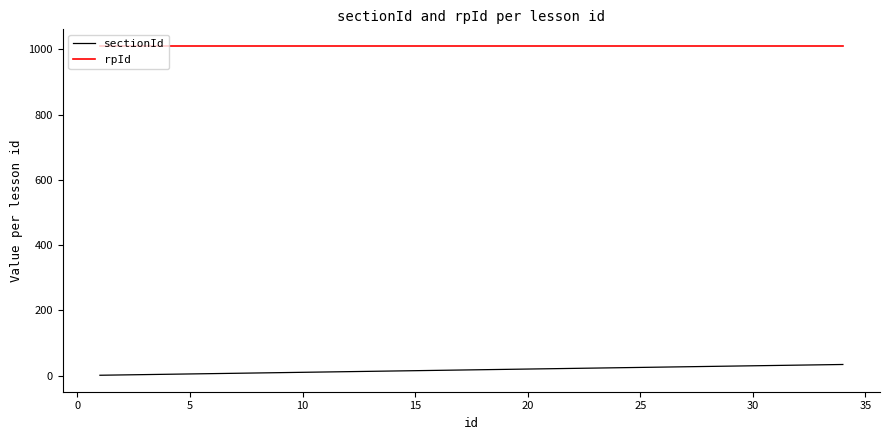

True or false: rpId and sectionId intersect in this chart.

False